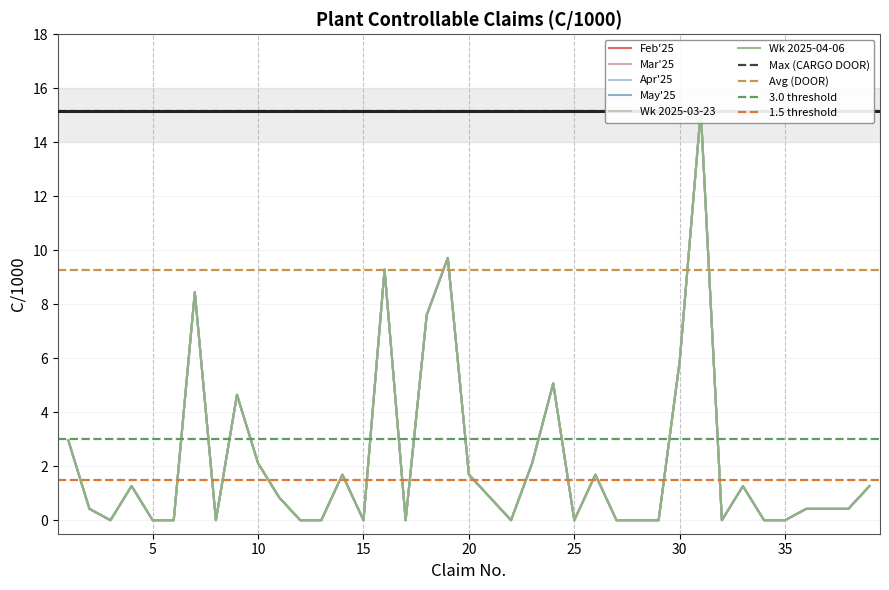

True or false: May'25 and Wk 2025-04-06 intersect in this chart.

False